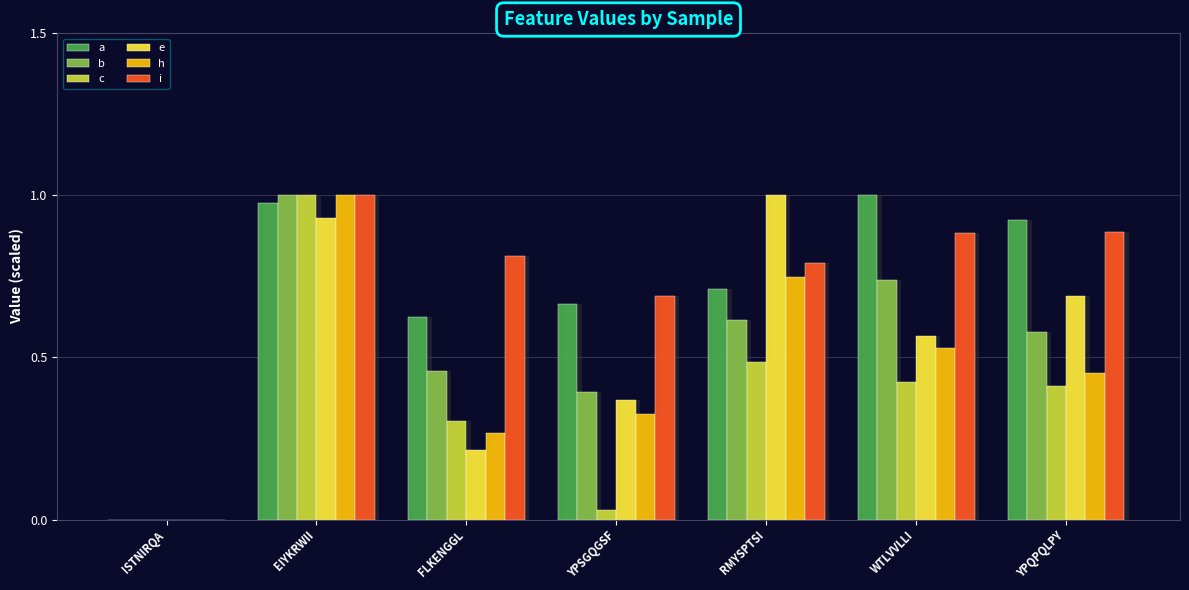

Between YPSGQGSF and ISTNIRQA, which is larger?

YPSGQGSF